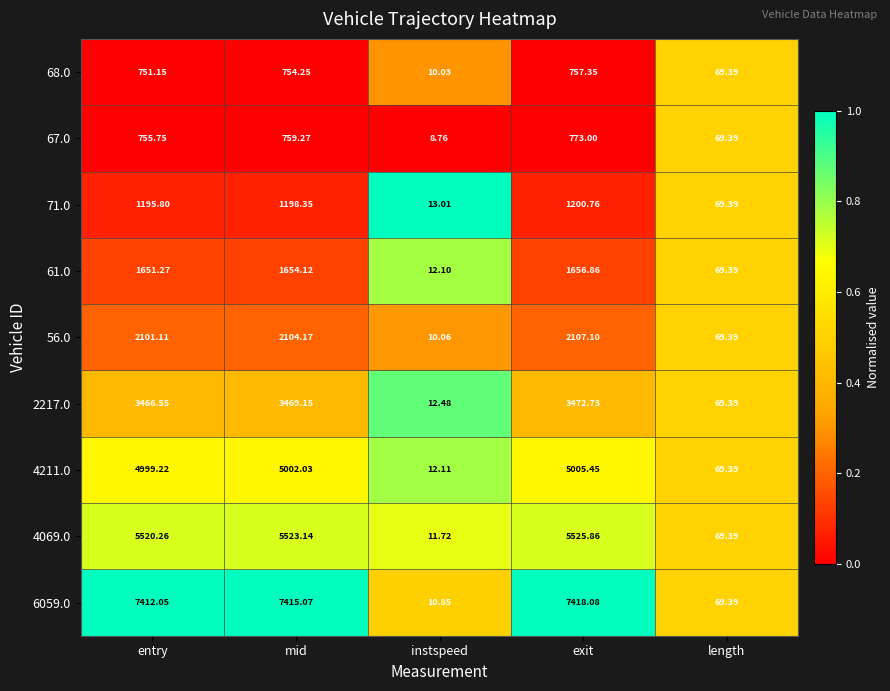

At which label does 56.0 first exceed 2101?

entry